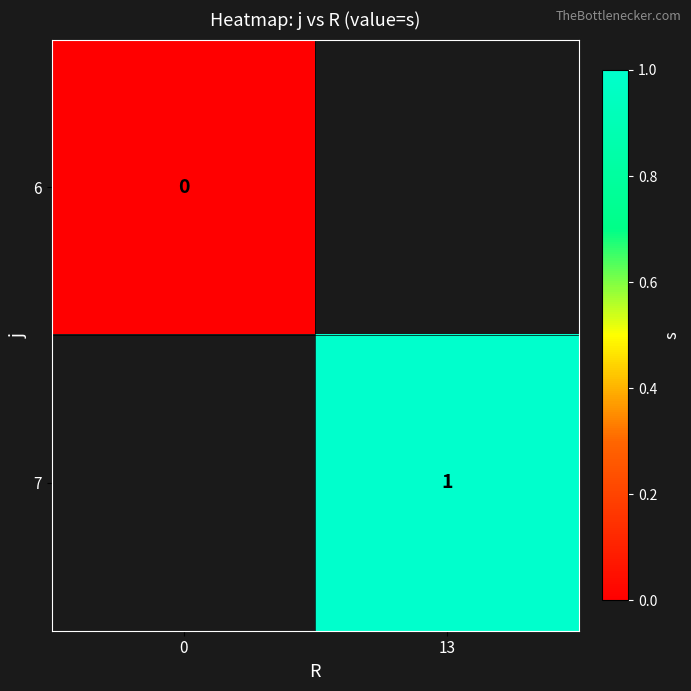

List the labels in order of row_0 value, smallest first.

0, 13